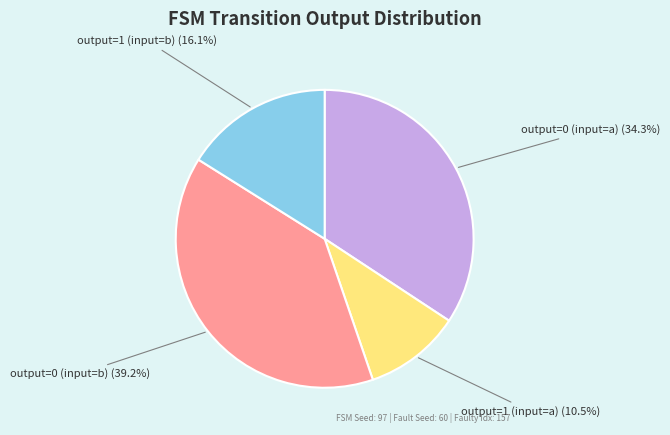

What percentage is the output=0 (input=a) slice, to the nearest percent?

34%